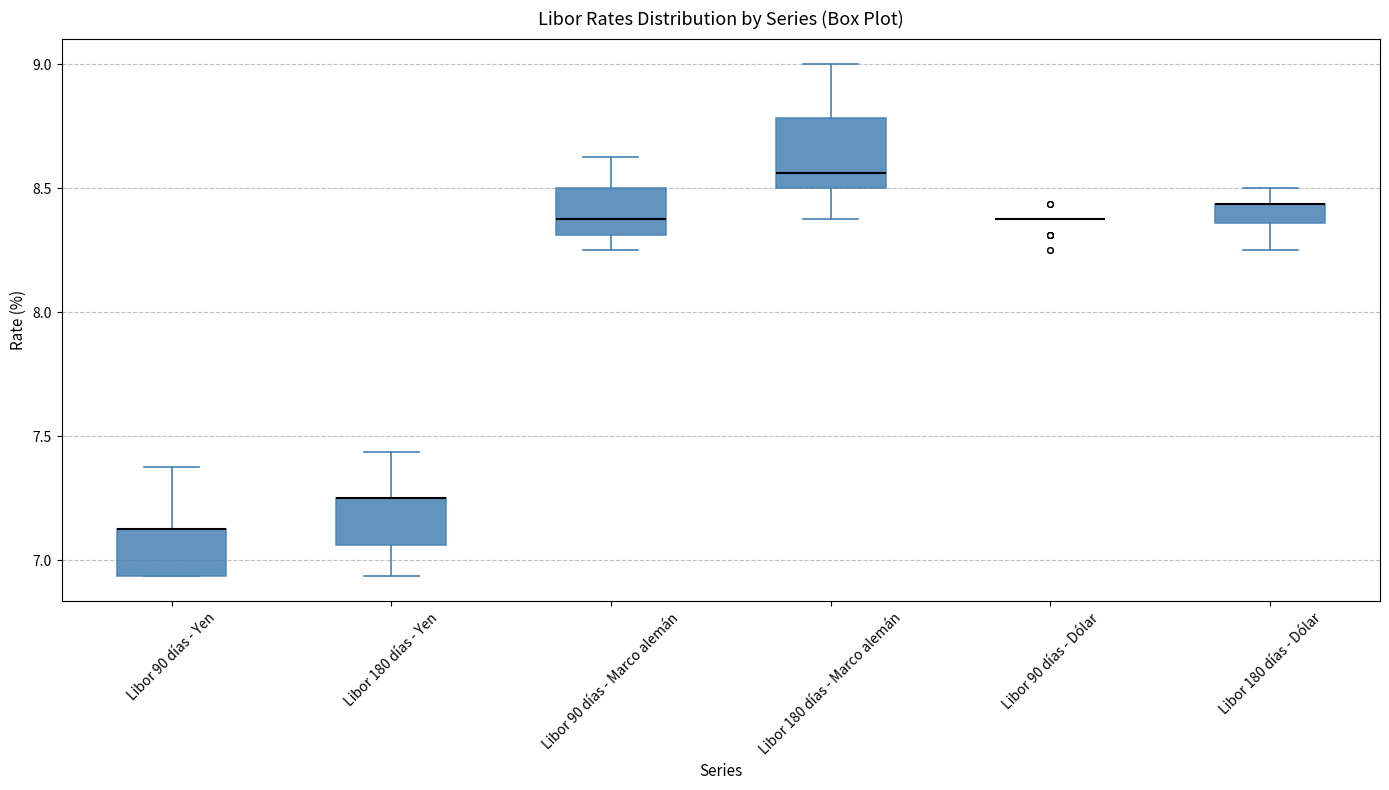

Reading left to right, read every box against the y-axis: the position of its median line, the range the box covers, and the ends of its whiskers. The values are not printed on the chart, so give them approximately, as read against the axis.

Libor 90 días - Yen: median 7.15 (drawn on the box's upper edge), box 6.95 to 7.15, whiskers 6.95 to 7.40
Libor 180 días - Yen: median 7.25 (drawn on the box's upper edge), box 7.05 to 7.25, whiskers 6.95 to 7.45
Libor 90 días - Marco alemán: median 8.40, box 8.30 to 8.50, whiskers 8.25 to 8.65
Libor 180 días - Marco alemán: median 8.55, box 8.50 to 8.80, whiskers 8.40 to 9.00
Libor 90 días - Dólar: box collapsed to a line at 8.40, whiskers 8.40 to 8.40
Libor 180 días - Dólar: median 8.45 (drawn on the box's upper edge), box 8.35 to 8.45, whiskers 8.25 to 8.50